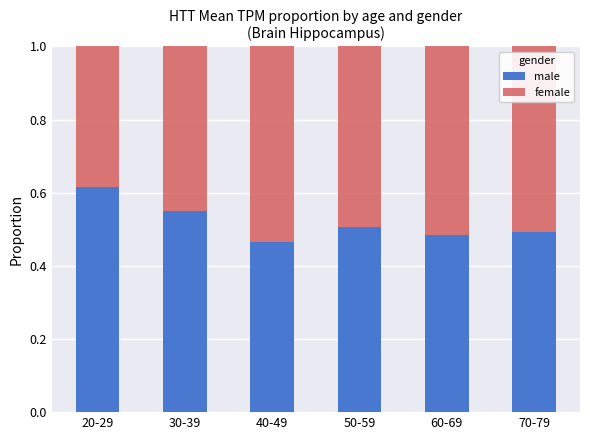

What is the total value across all series at 30-39?

1.0